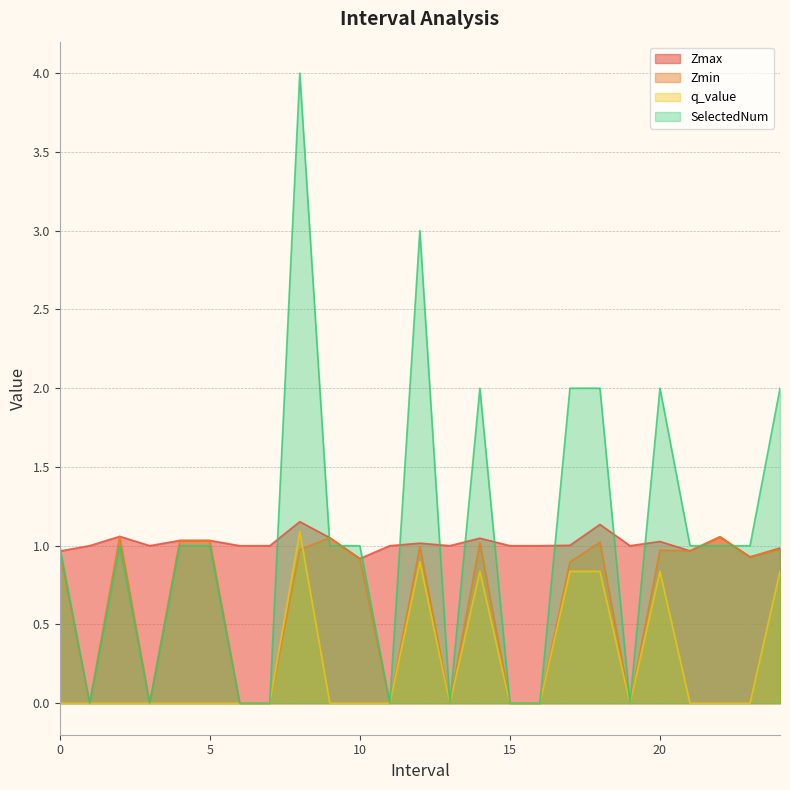

Is it true that Zmax equals 1.0 at 1.0?

True